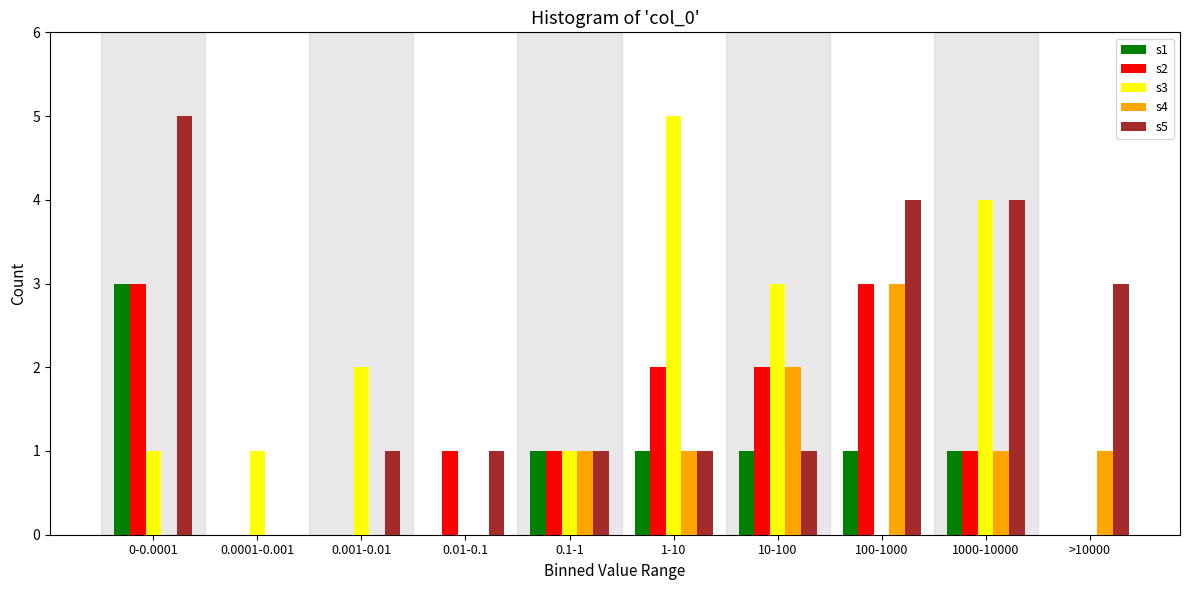

Is it true that s5 equals 1 at 10-100?

True